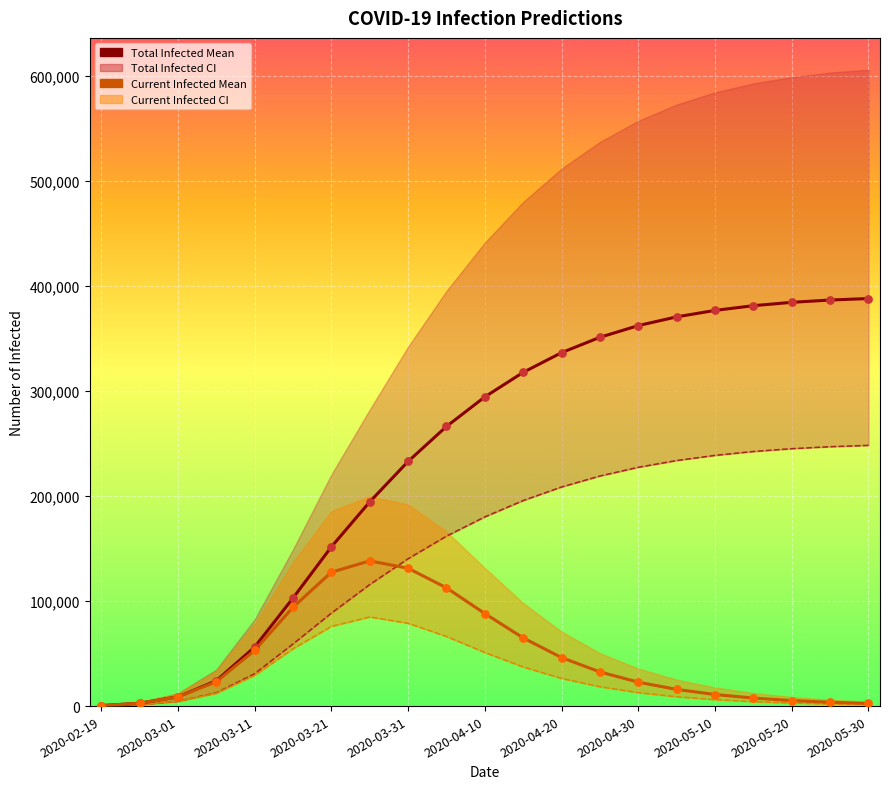

Is the value of predicted_current_infected_mean at 17 greater than the value of predicted_total_infected_lower at 12?

No